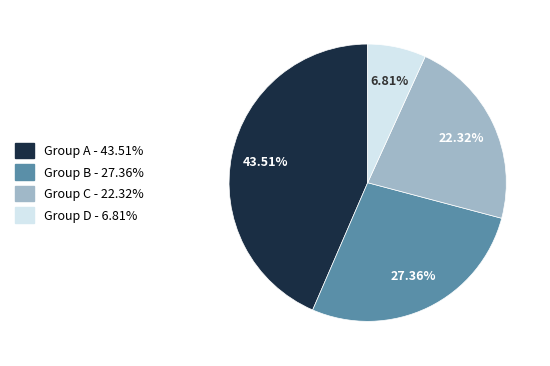

Does any single category account for the majority?

No